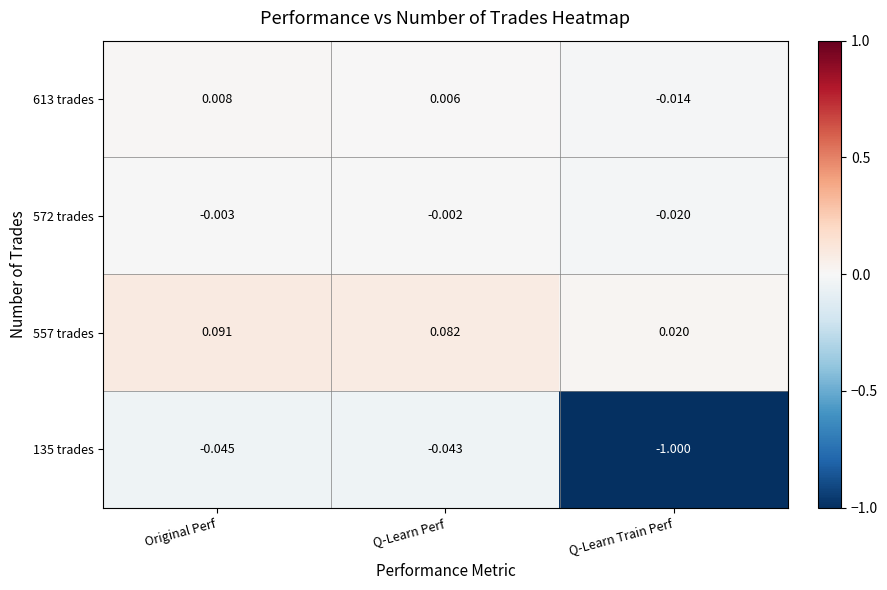

Which series has the largest total across all categories?

557 trades